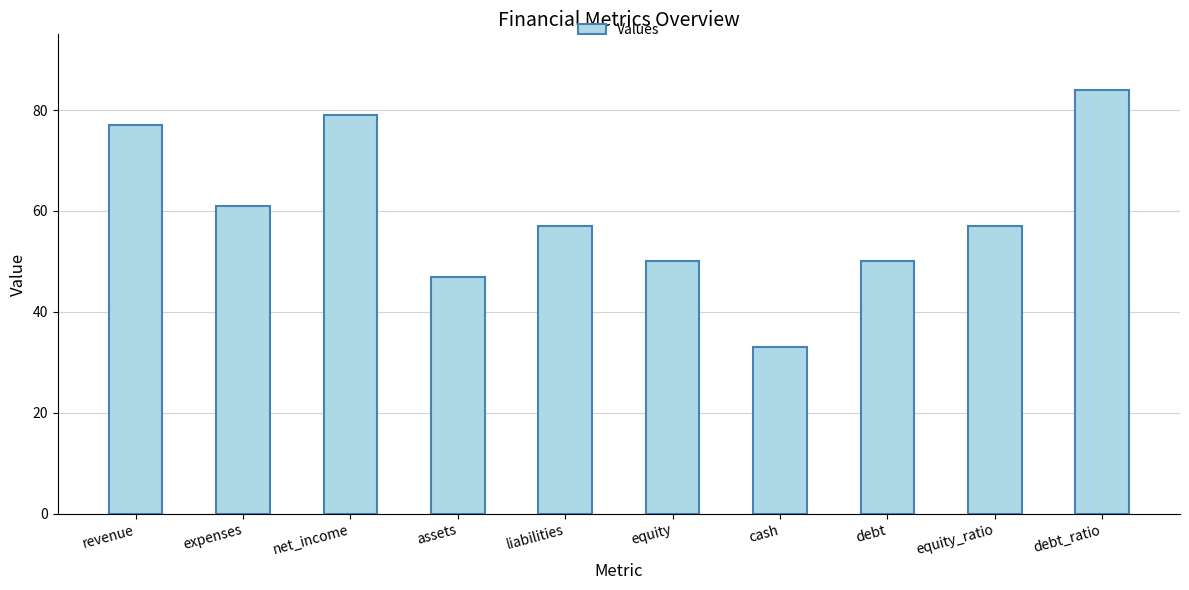

Reading right to left, list all the values displayed in this chart.

debt_ratio=84	equity_ratio=57	debt=50	cash=33	equity=50	liabilities=57	assets=47	net_income=79	expenses=61	revenue=77